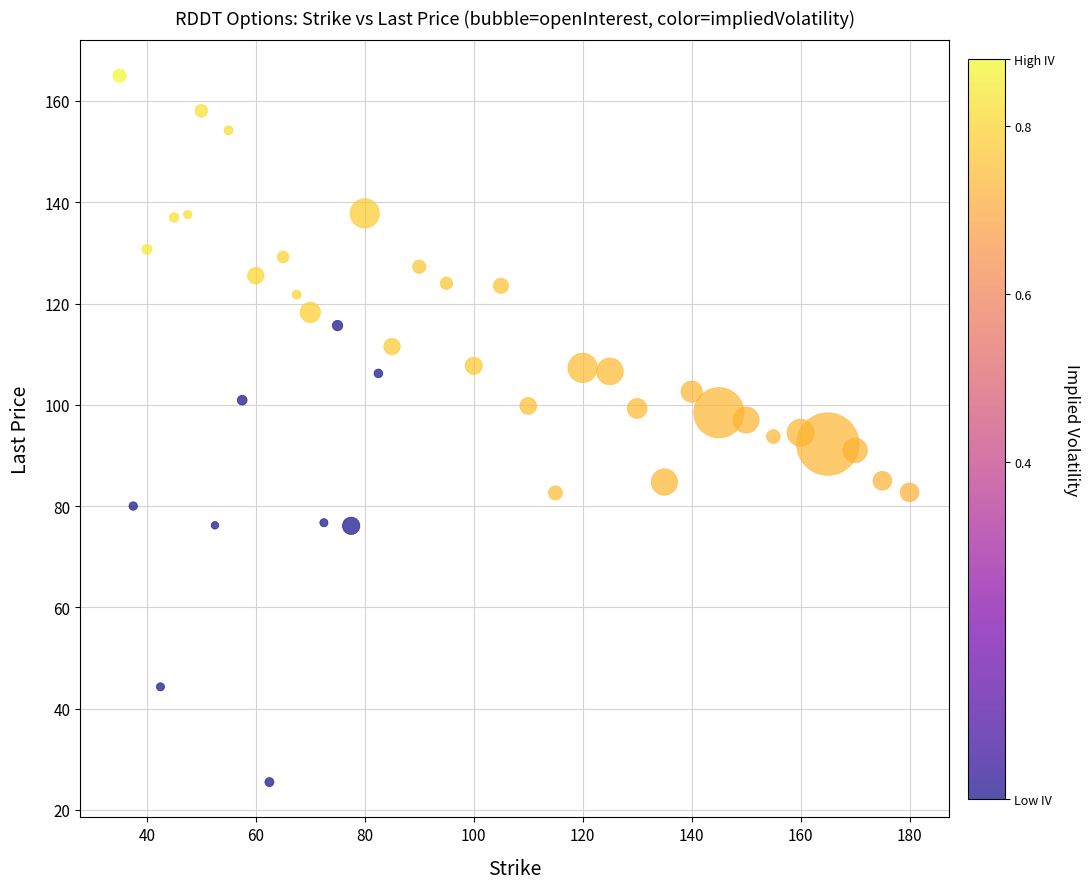

What is the range of Y values (max minus min)?

139.5